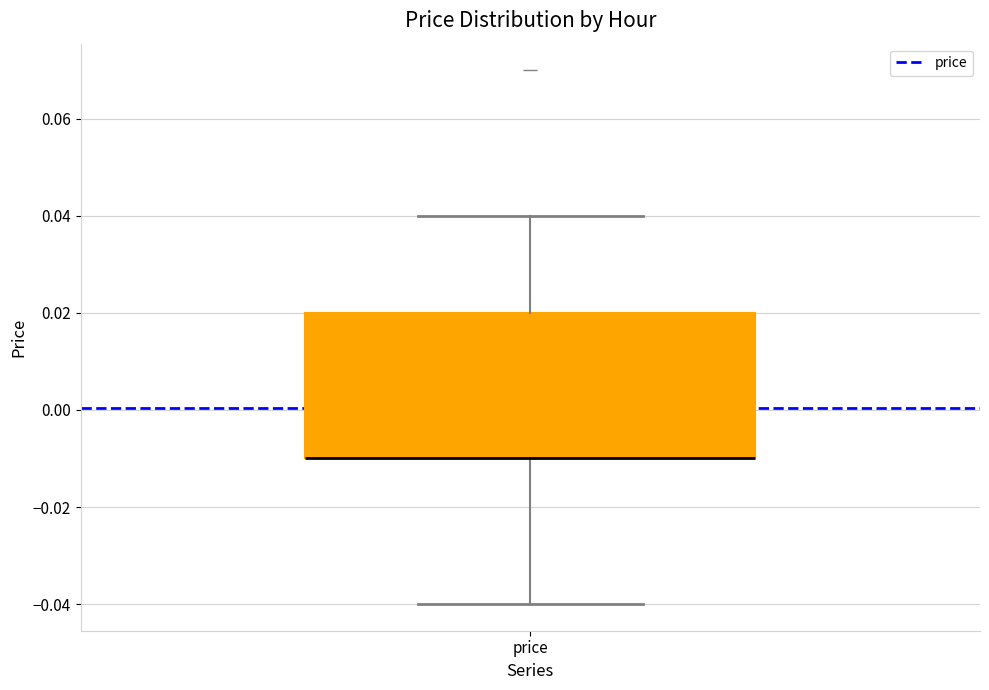

Transcribe this box plot: give where the median line is, the range the box spans, and where the two whiskers end, as read against the y-axis. The values are not printed on the chart, so give them approximately, as read against the axis.

median -0.01 (drawn on the box's lower edge), box -0.01 to 0.02, whiskers -0.04 to 0.04